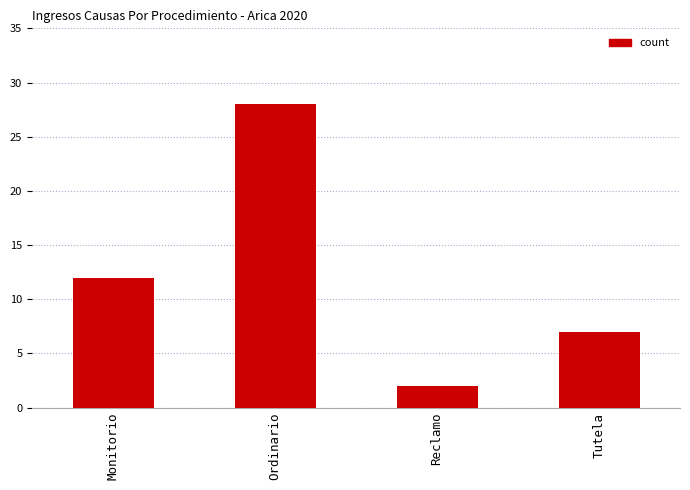

The chart shows a value of 15 at Ordinario. True or false?

False